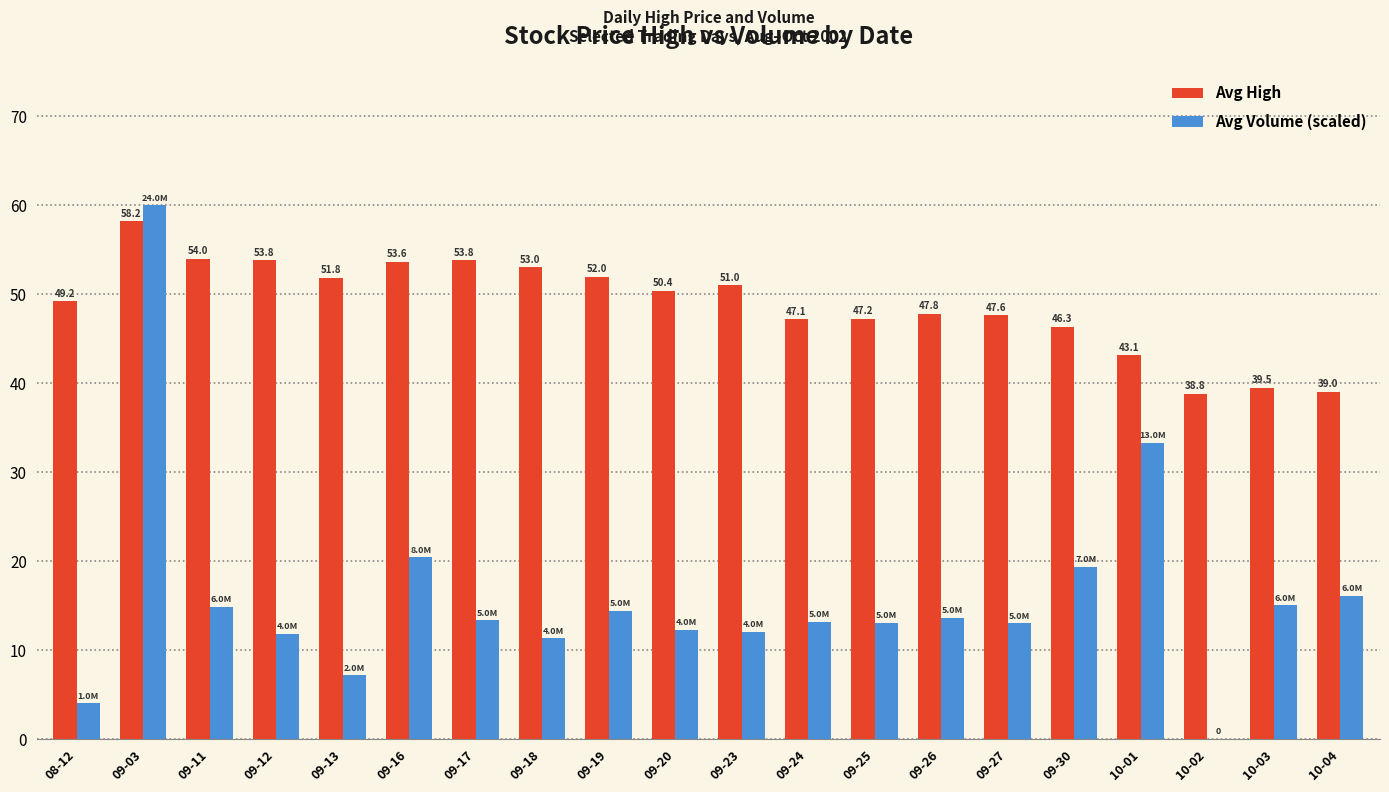

What is the spread (max minus min) of values at 09-19?

37.5